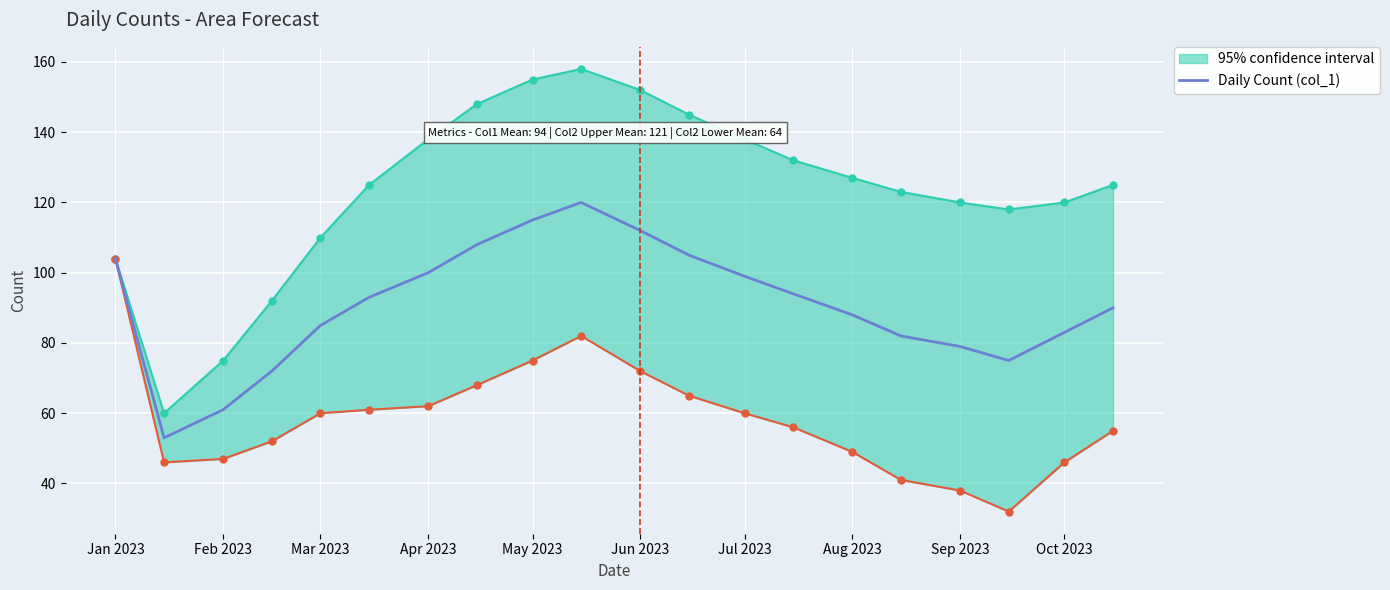

Is it true that Daily Count (col_1) equals 50 at Aug 2023?

False